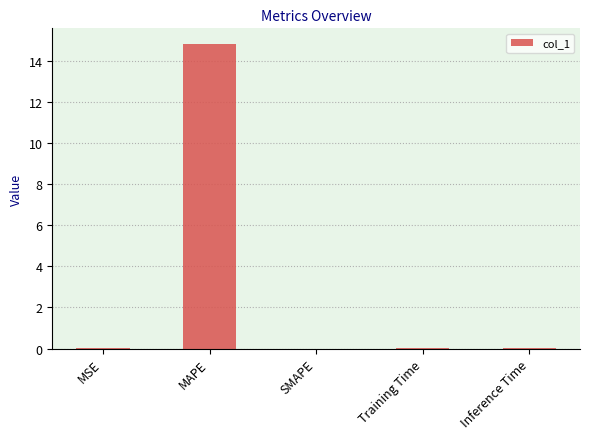

Does the chart contain stacked bars?

No